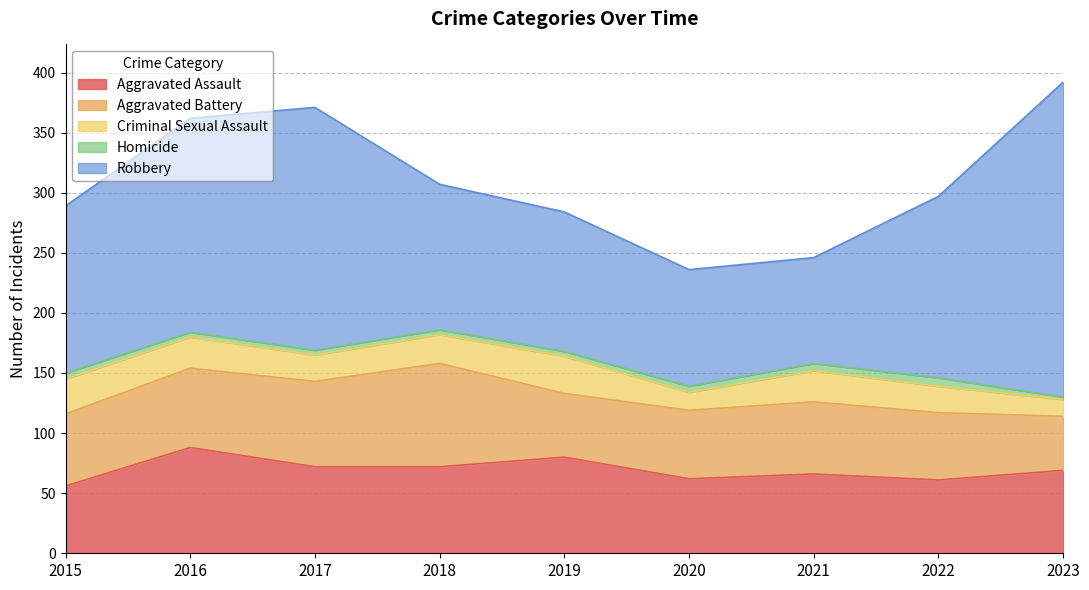

True or false: Robbery has more than 2 interior local peaks.

False